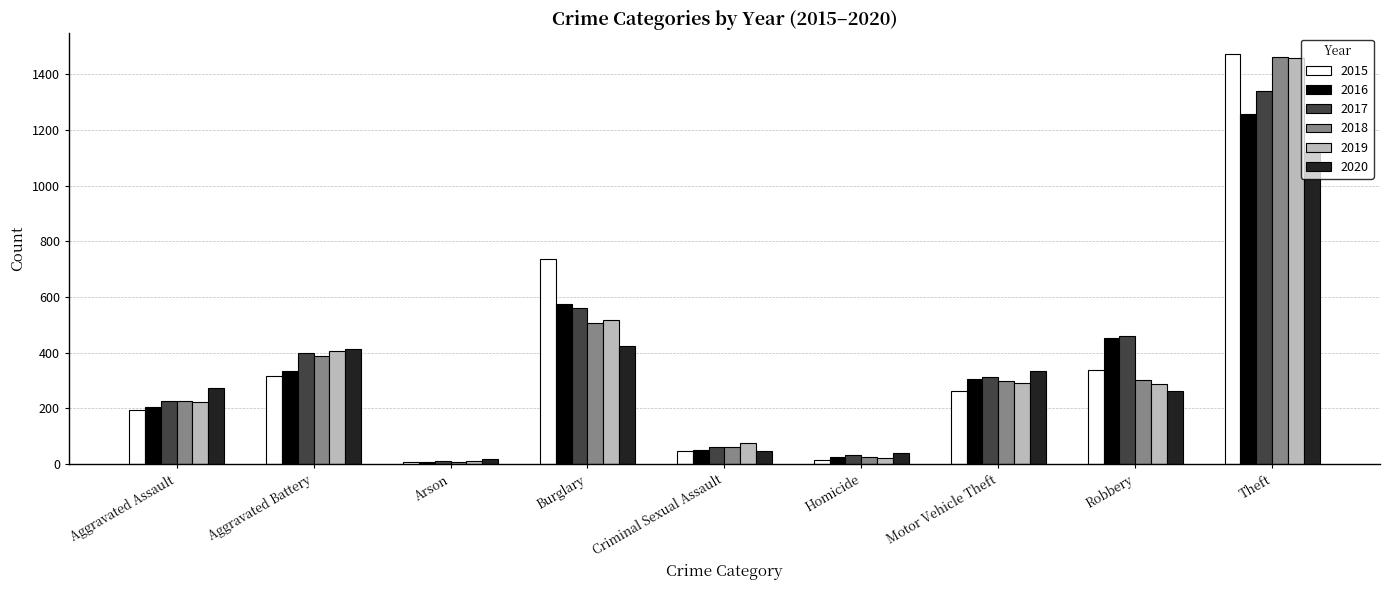

What is the total value across all series at Aggravated Battery?

2263